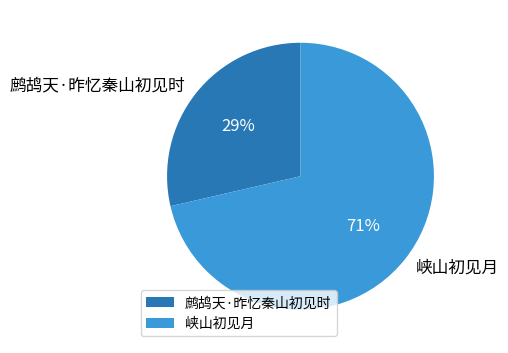

Do 鹧鸪天·昨忆秦山初见时 and 峡山初见月 together represent more than half of the pie?

Yes